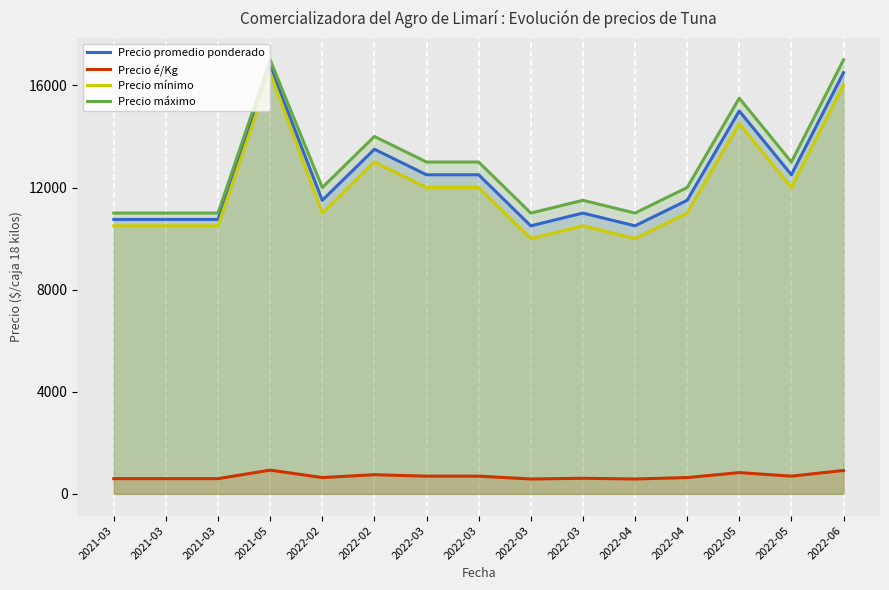

True or false: Precio máximo and Precio promedio ponderado cross at least once.

False